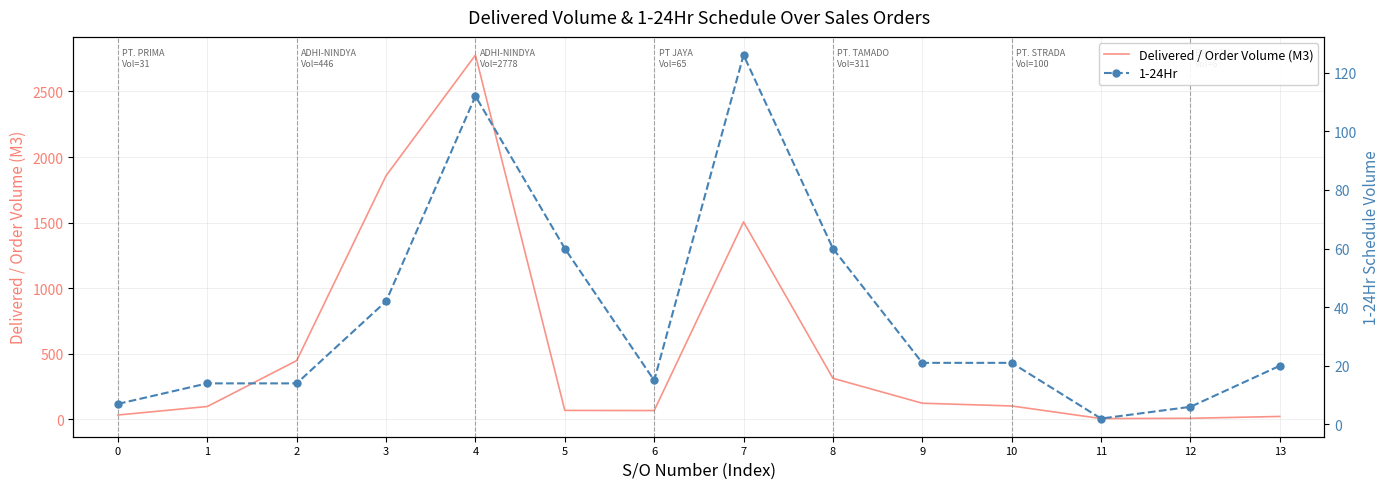

What is the difference between the 1-24Hr values at 2 and 7?

112.0